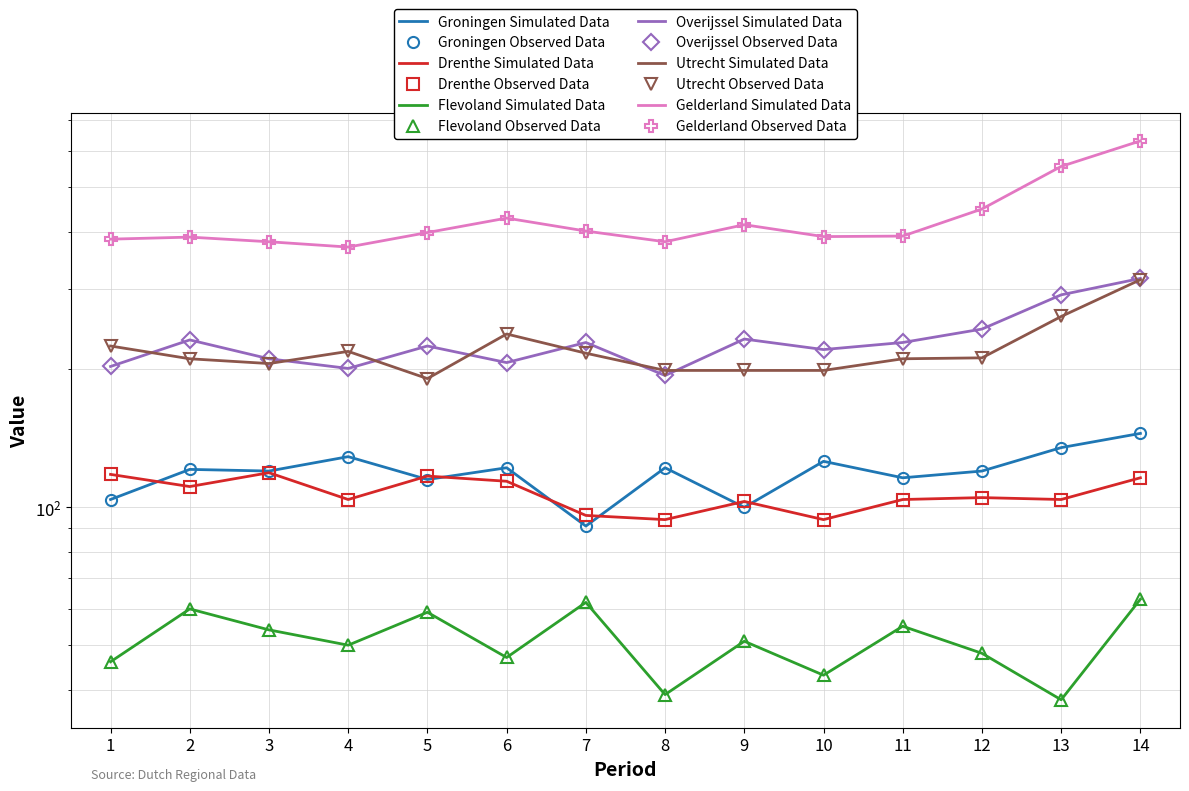

What value does the Groningen series have at 3, to the nearest 5?

120